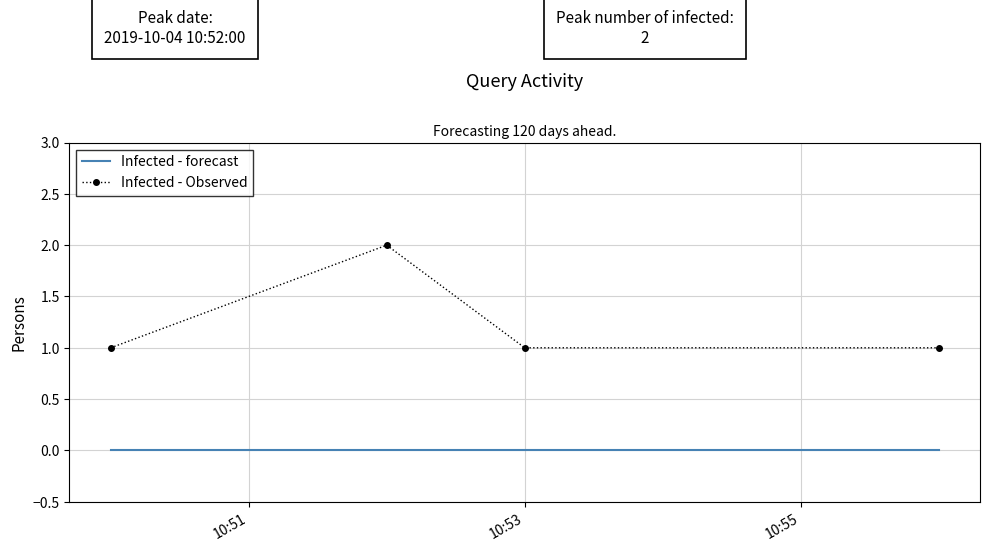

What are all the series names shown in the legend?

Infected - forecast, Infected - Observed